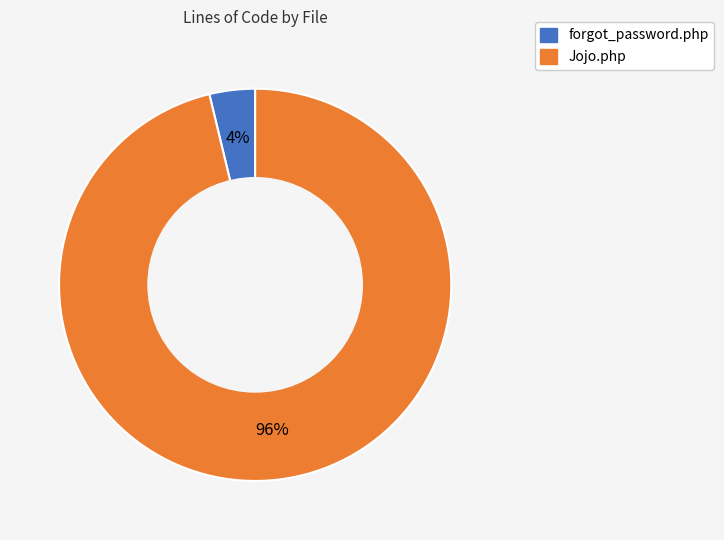

To the nearest percent, what percentage of the pie is Jojo.php?

96%